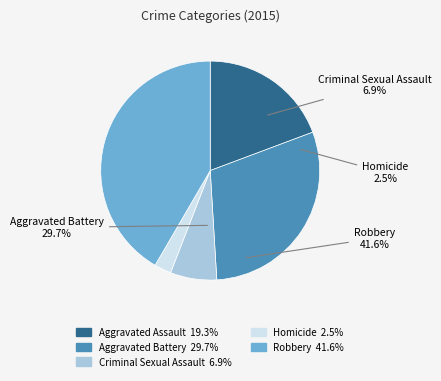

How many slices are in this pie chart?

5